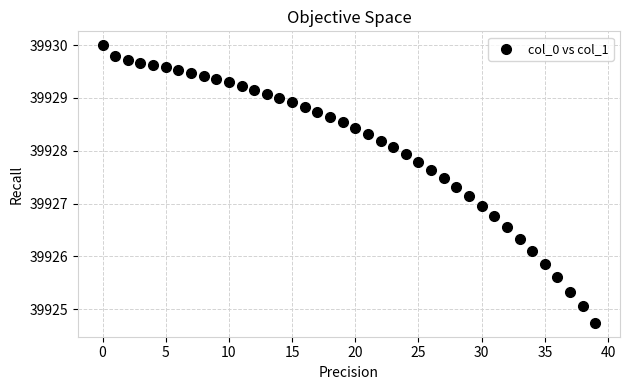

What is the range of Y values (max minus min)?

5.3